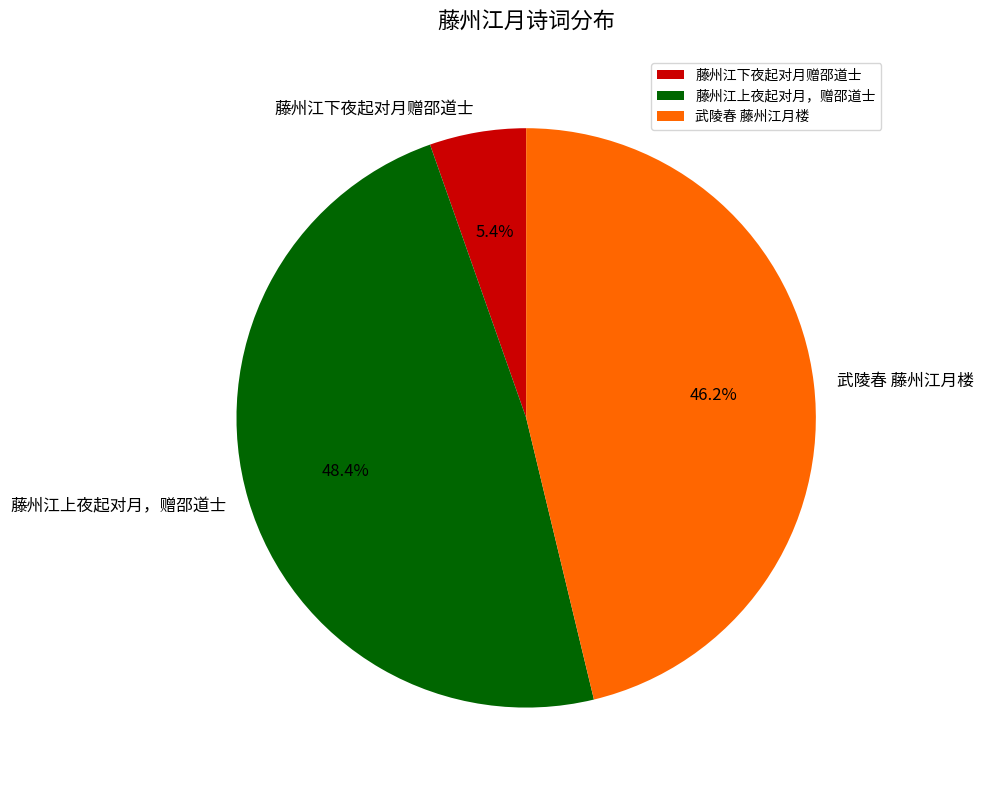

Count the number of slices in the pie.

3